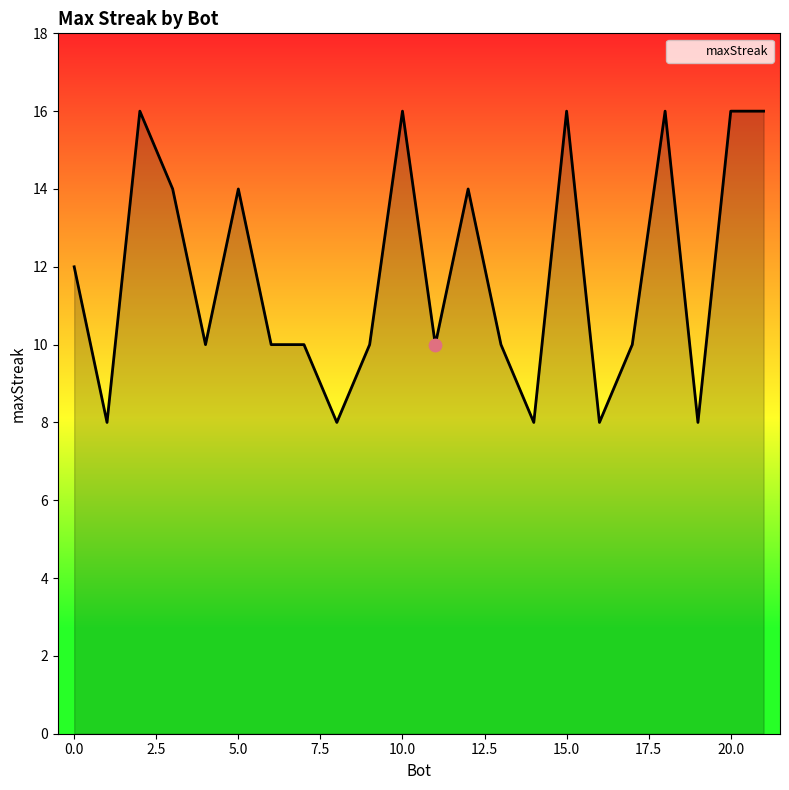

What is the difference between the maximum and minimum values?

8